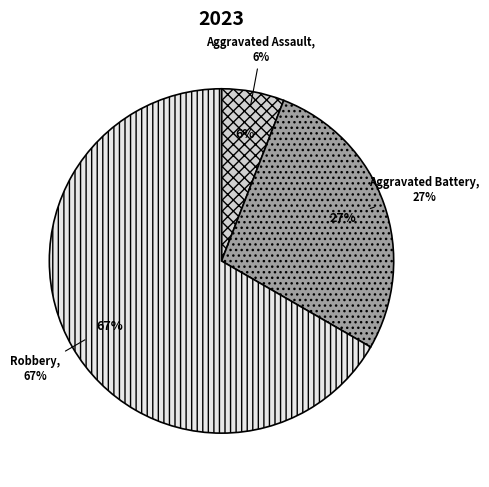

Is it true that Aggravated Assault is 6% of the pie?

True